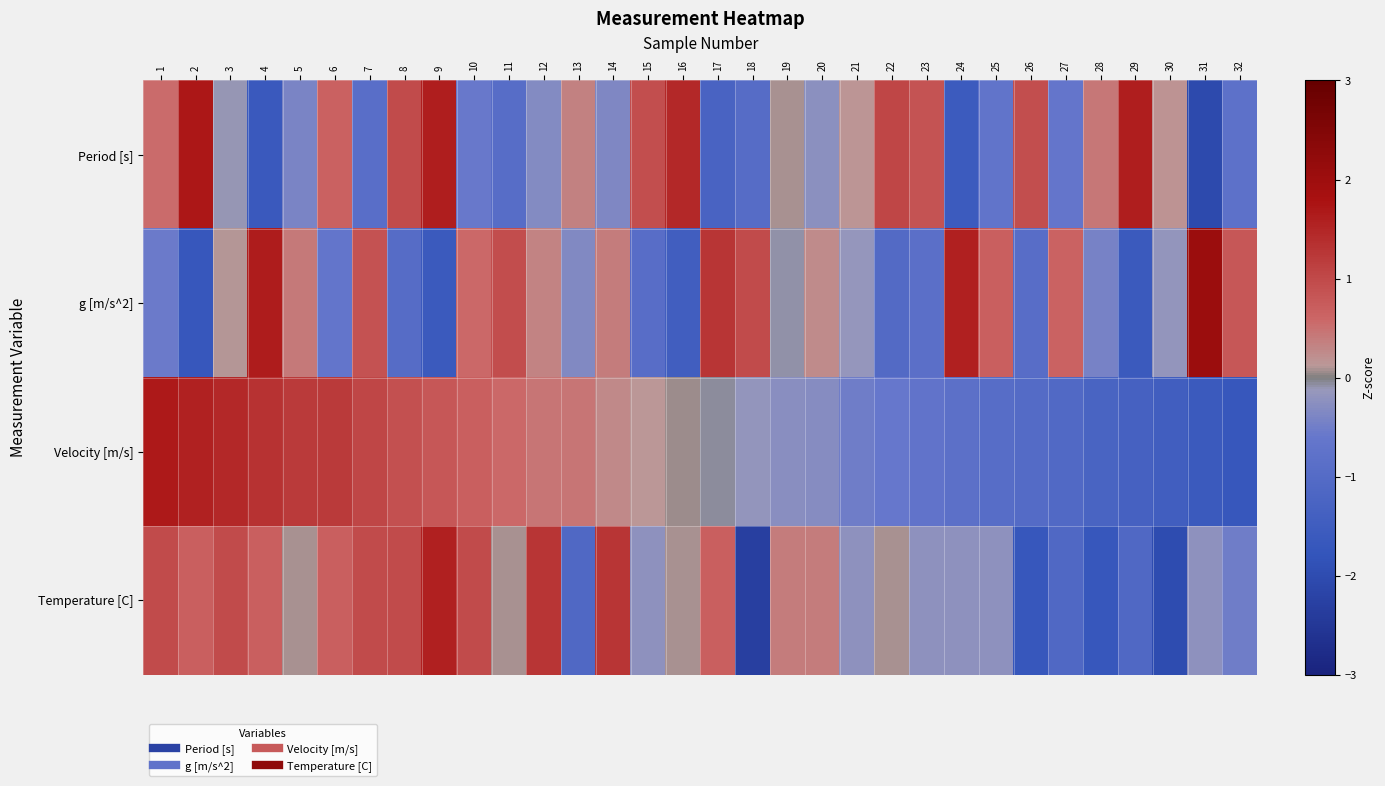

What is the minimum value shown in the chart?

-2.3